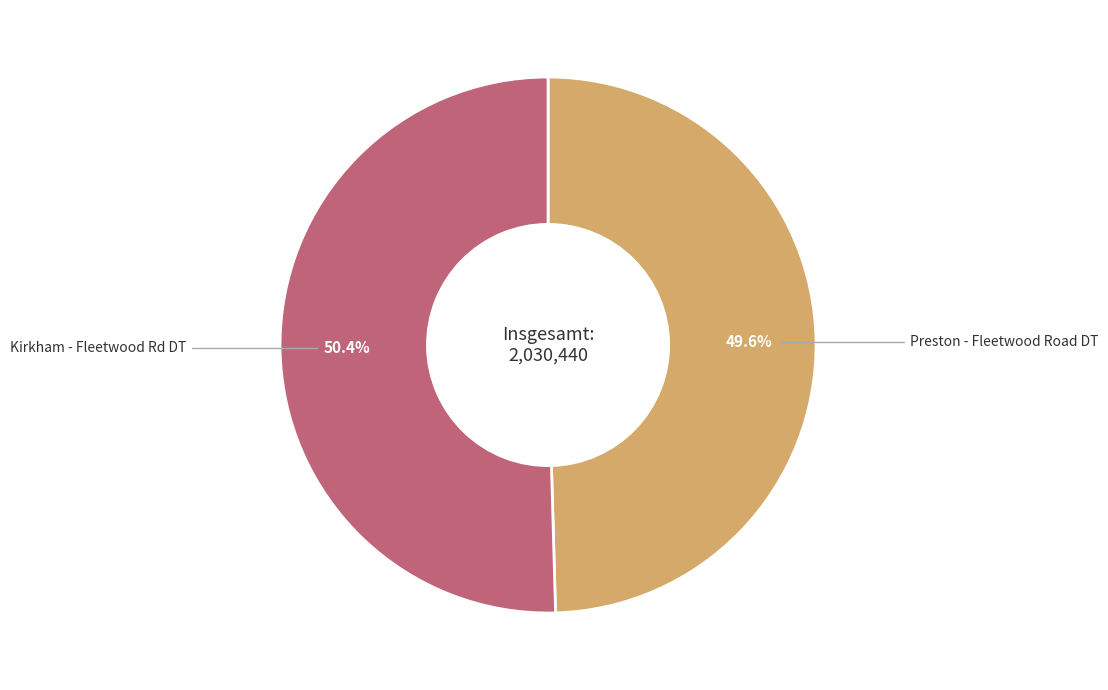

What is the largest slice in the pie chart?

Kirkham - Fleetwood Rd DT